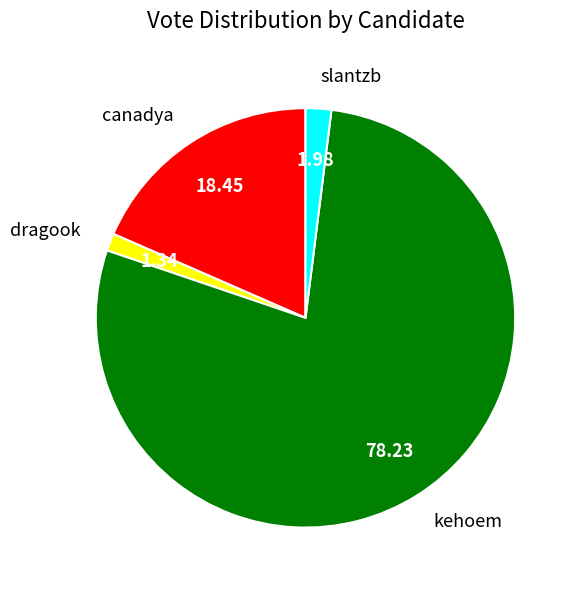

Which category accounts for the majority?

kehoem